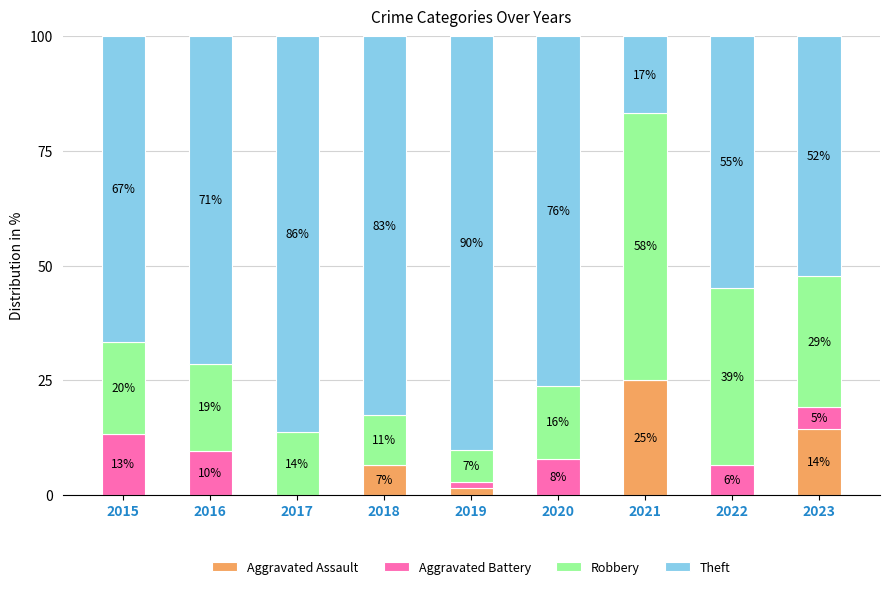

What are all the series names shown in the legend?

Aggravated Assault, Aggravated Battery, Robbery, Theft